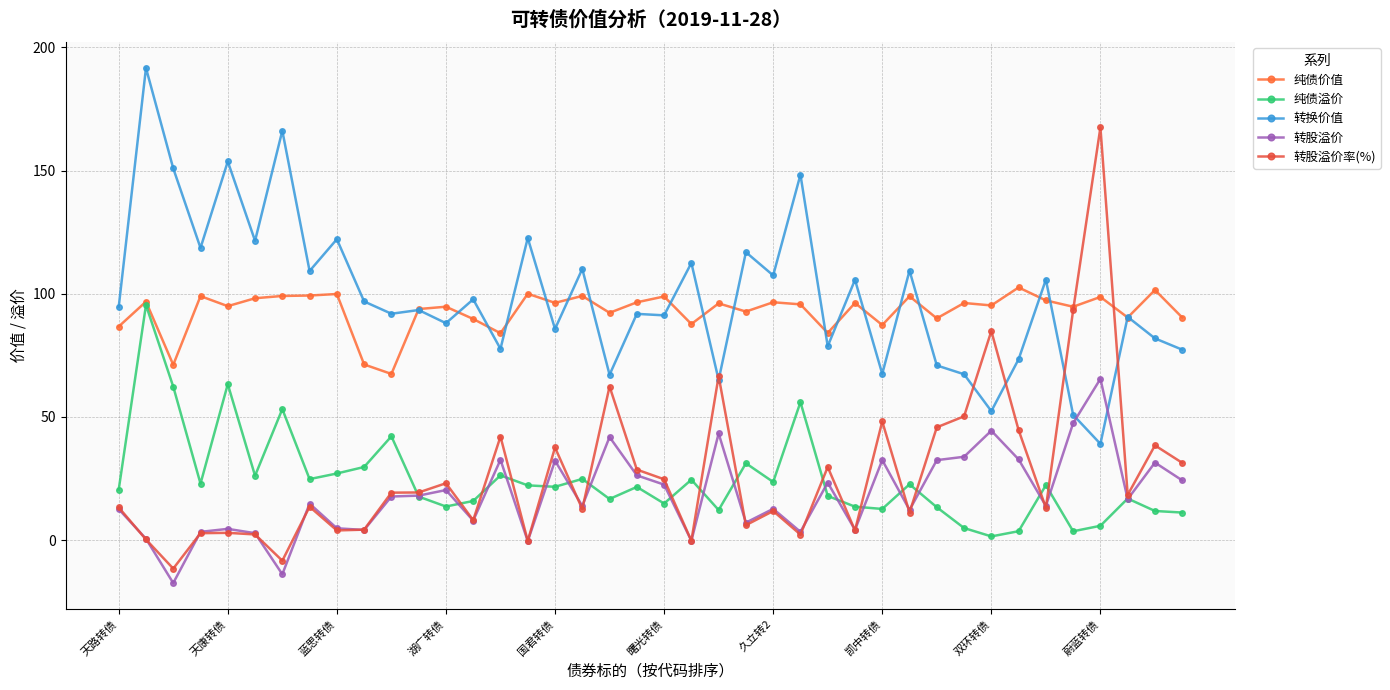

What is the maximum value shown in the chart?

191.6